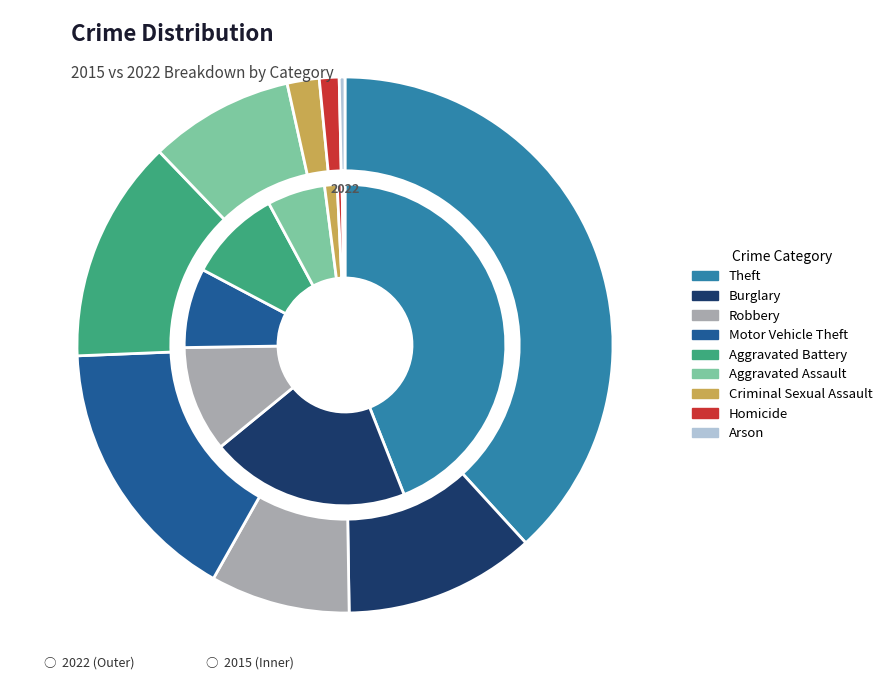

How many slices are in this pie chart?

9